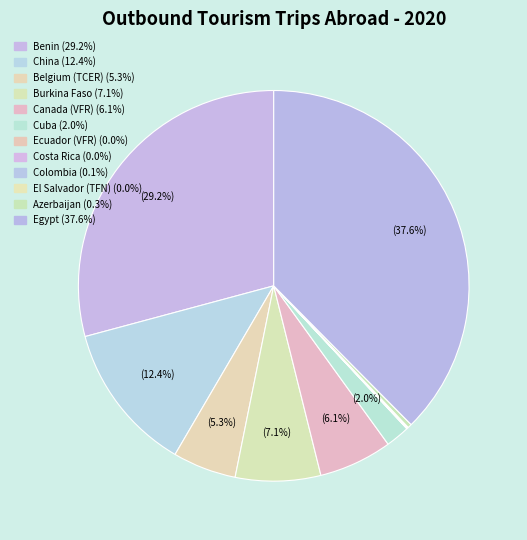

Which slice is the largest?

Egypt